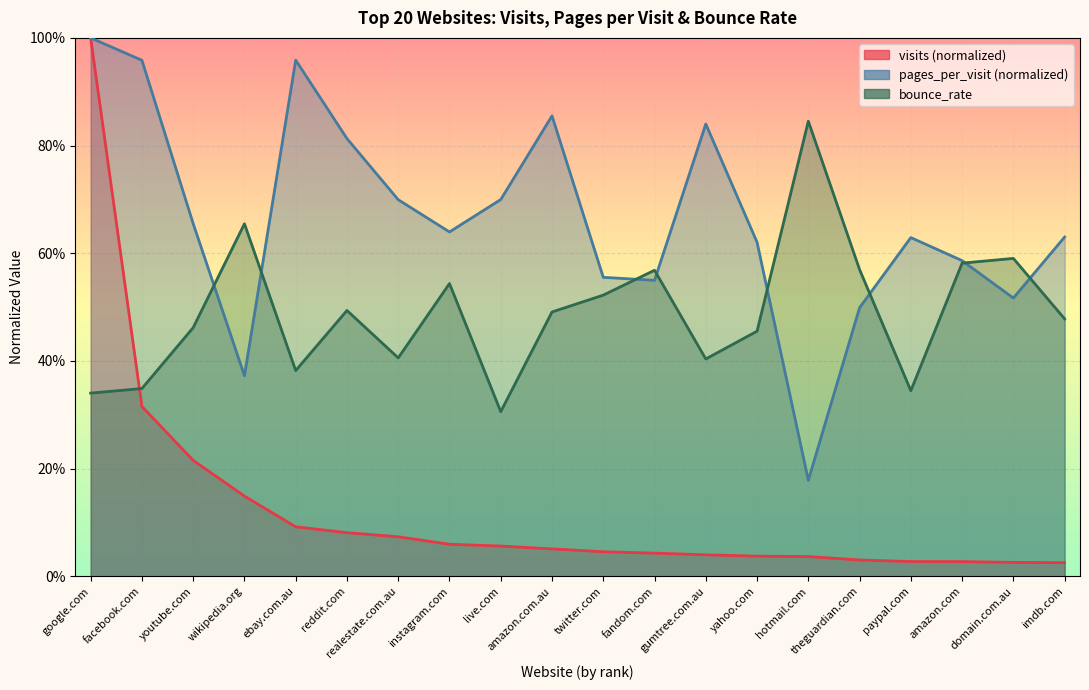

How many interior local peaks does the bounce_rate series have?

6